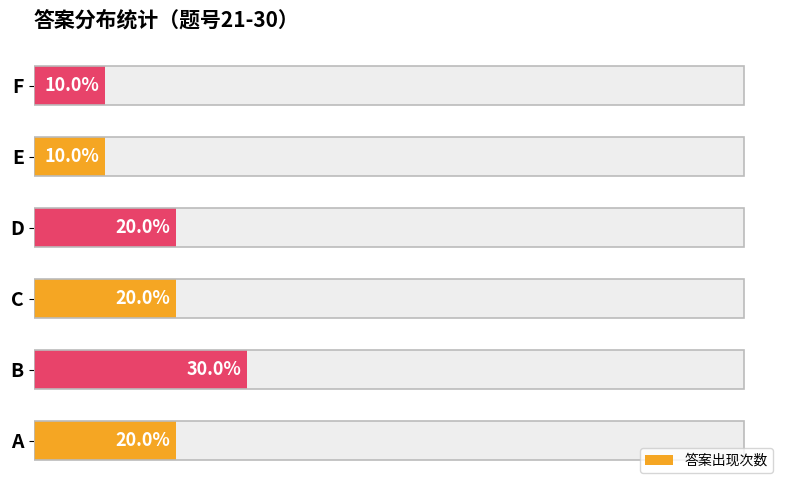

How many data points does each series have?

6